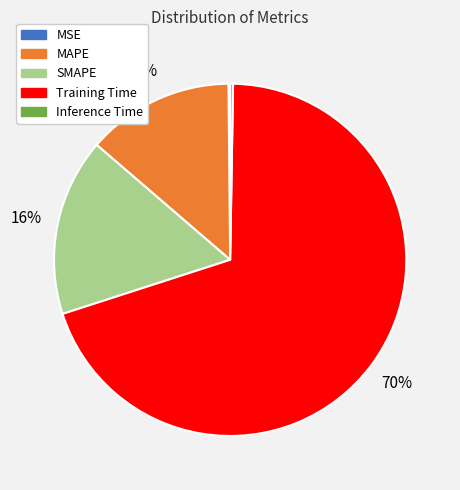

Which category has the biggest portion of the pie?

Training Time